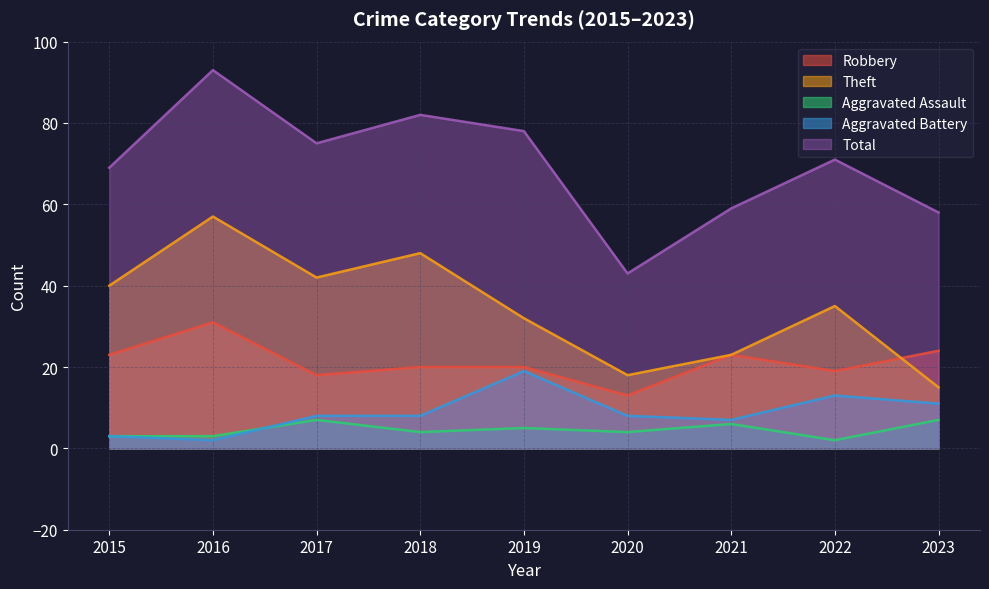

How many distinct data groups are displayed?

5